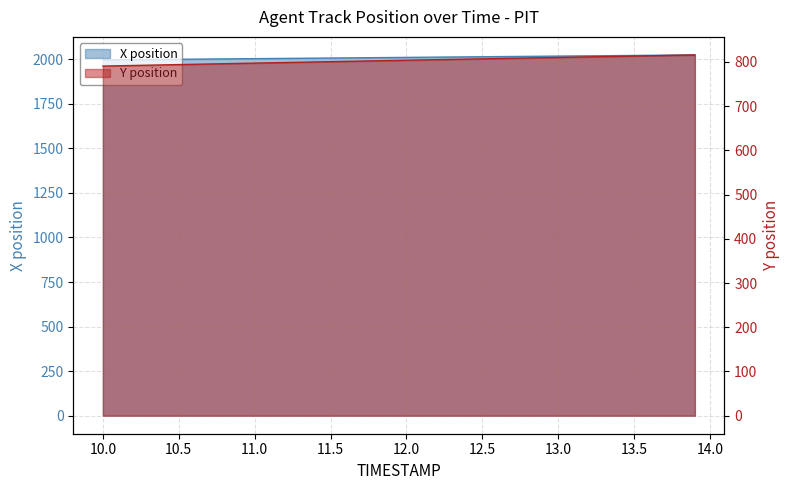

How many series are shown in this chart?

2